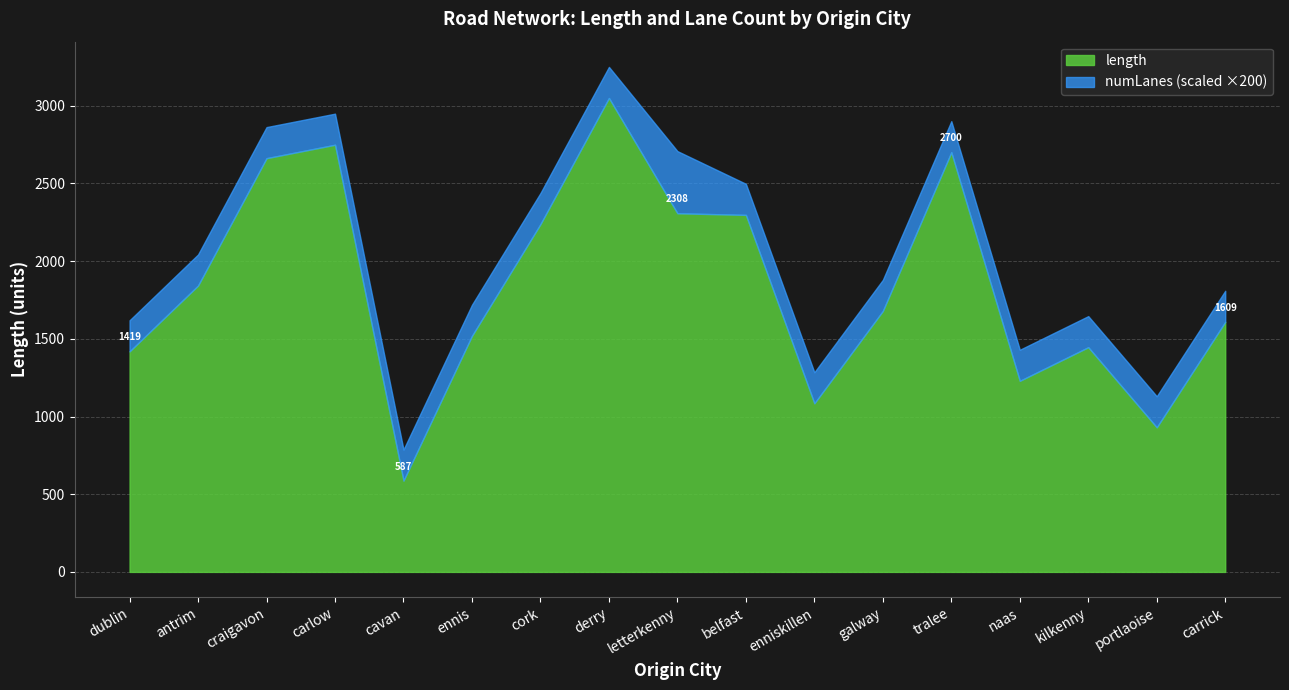

Reading left to right, list all the values displayed in this chart.

length: dublin=1419.2	antrim=1842.7	craigavon=2662.3	carlow=2748.7	cavan=587.2	ennis=1519.2	cork=2238.0	derry=3049.5	letterkenny=2307.9	belfast=2297.3	enniskillen=1084.7	galway=1679.2	tralee=2700.5	naas=1229.4	kilkenny=1446.0	portlaoise=930.4	carrick=1609.0
numLanes: dublin=1.0	antrim=1.0	craigavon=1.0	carlow=1.0	cavan=1.0	ennis=1.0	cork=1.0	derry=1.0	letterkenny=2.0	belfast=1.0	enniskillen=1.0	galway=1.0	tralee=1.0	naas=1.0	kilkenny=1.0	portlaoise=1.0	carrick=1.0